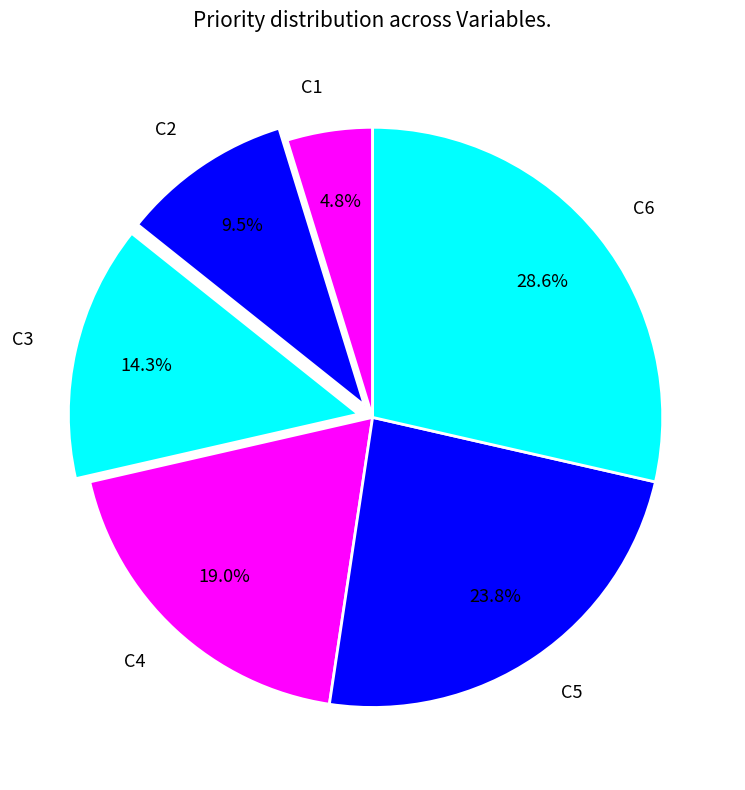

Rank the categories by value from lowest to highest.

C1, C2, C3, C4, C5, C6